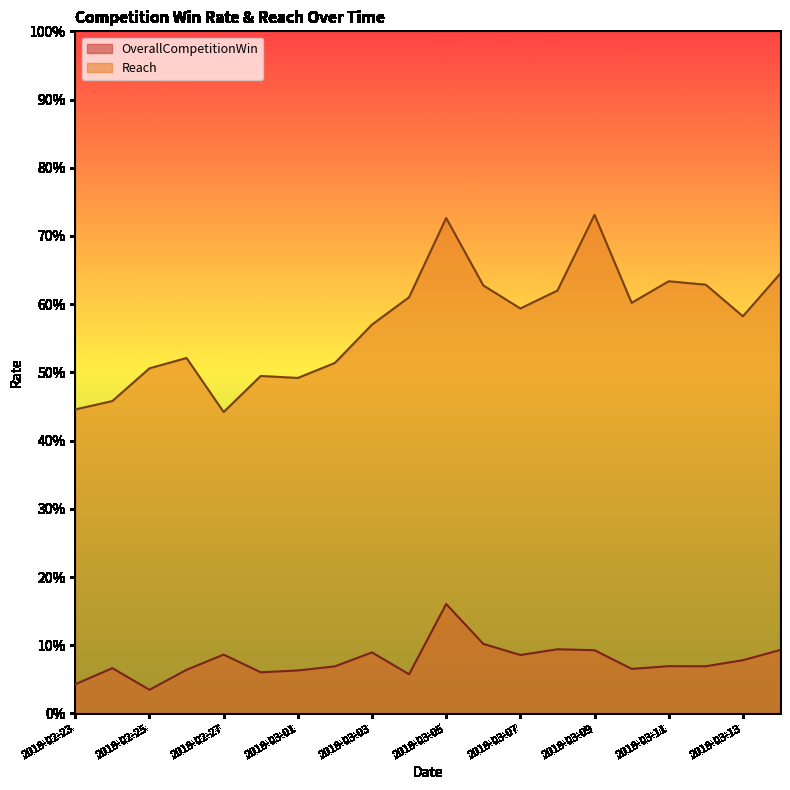

Does the chart display data point markers on the line(s)?

No